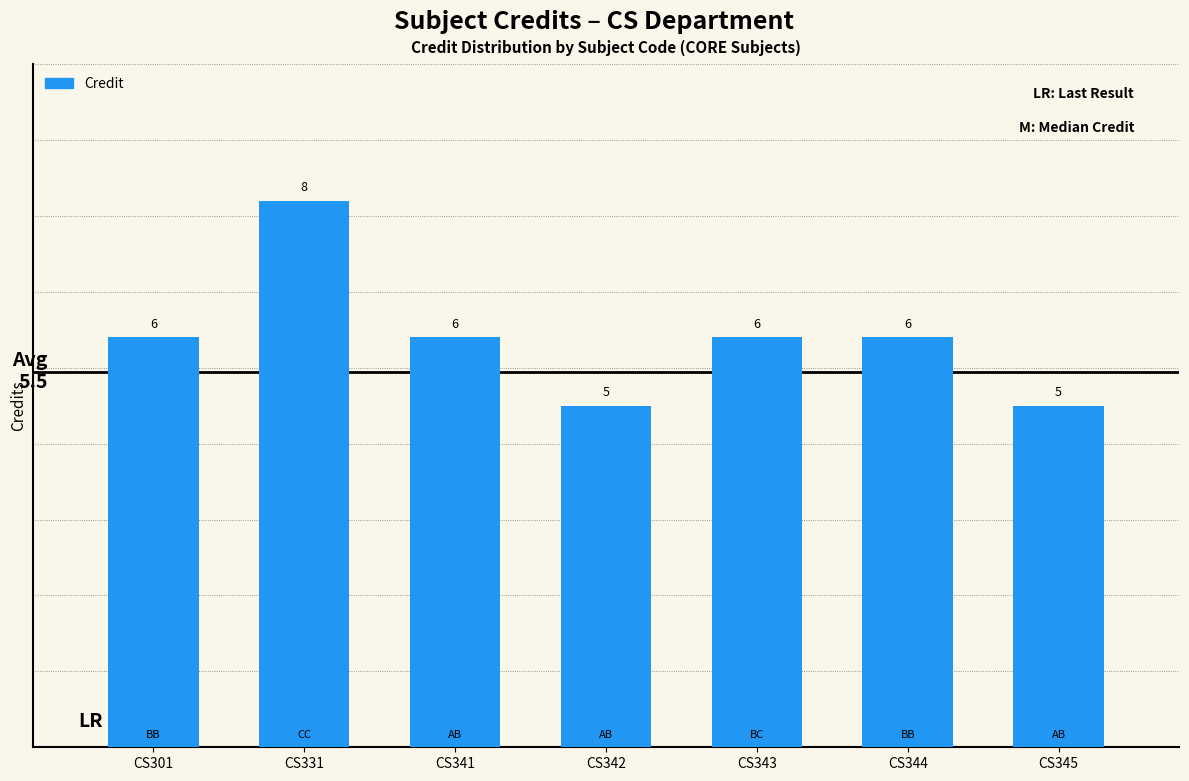

What is the change in value from CS344 to CS345?

-1